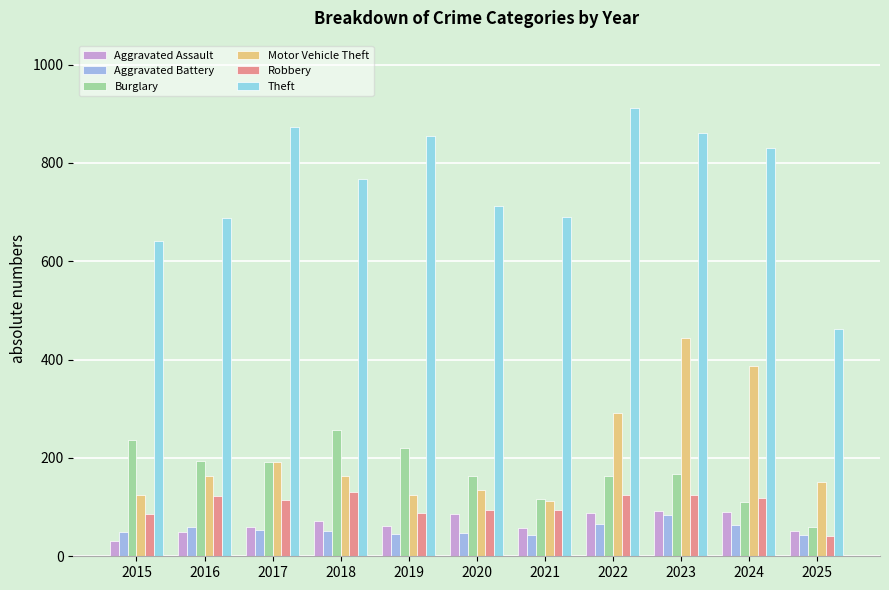

Reading left to right, list all the values displayed in this chart.

Aggravated Assault: 2015=31	2016=50	2017=59	2018=72	2019=61	2020=87	2021=58	2022=89	2023=93	2024=91	2025=51
Aggravated Battery: 2015=50	2016=60	2017=54	2018=52	2019=45	2020=48	2021=43	2022=66	2023=83	2024=64	2025=43
Burglary: 2015=236	2016=194	2017=192	2018=257	2019=221	2020=163	2021=117	2022=163	2023=167	2024=110	2025=59
Motor Vehicle Theft: 2015=125	2016=163	2017=191	2018=164	2019=125	2020=134	2021=113	2022=292	2023=444	2024=388	2025=151
Robbery: 2015=87	2016=123	2017=115	2018=130	2019=89	2020=94	2021=95	2022=125	2023=125	2024=119	2025=42
Theft: 2015=641	2016=689	2017=873	2018=767	2019=855	2020=713	2021=691	2022=912	2023=861	2024=830	2025=462